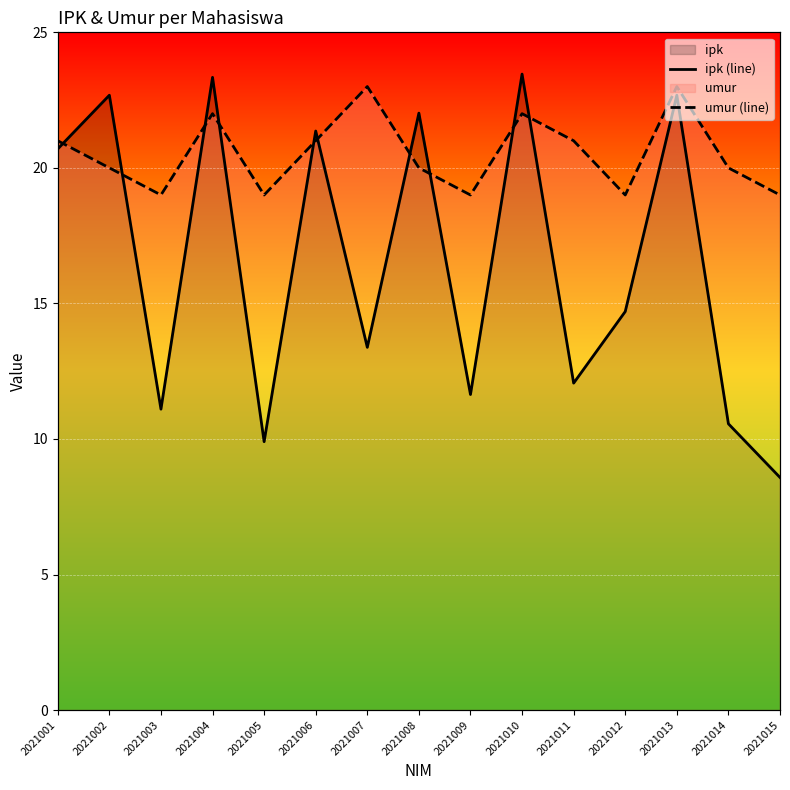

How many lines are shown in the chart?

2